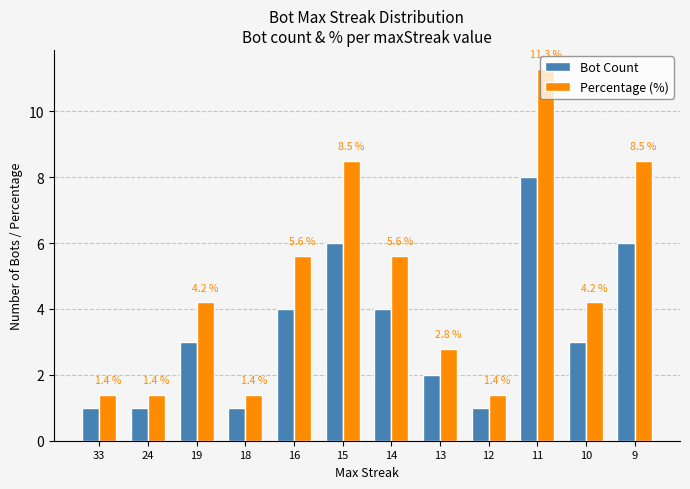

Where does the Percentage (%) series first go above 4?

19